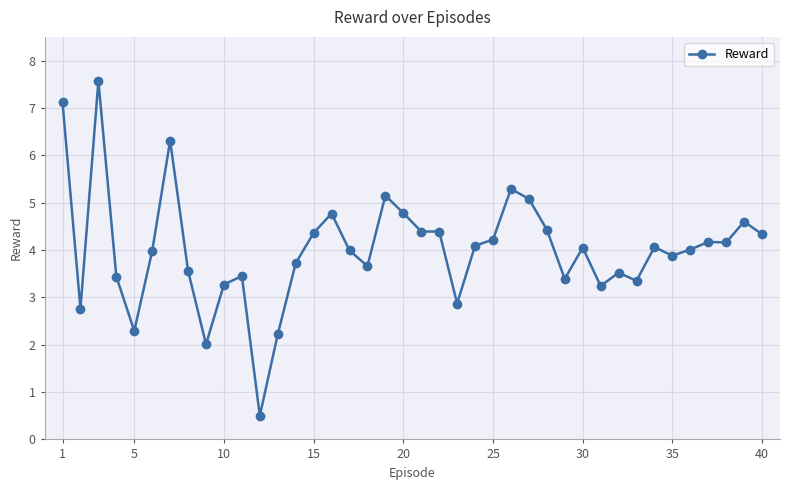

What is the average value?

4.0